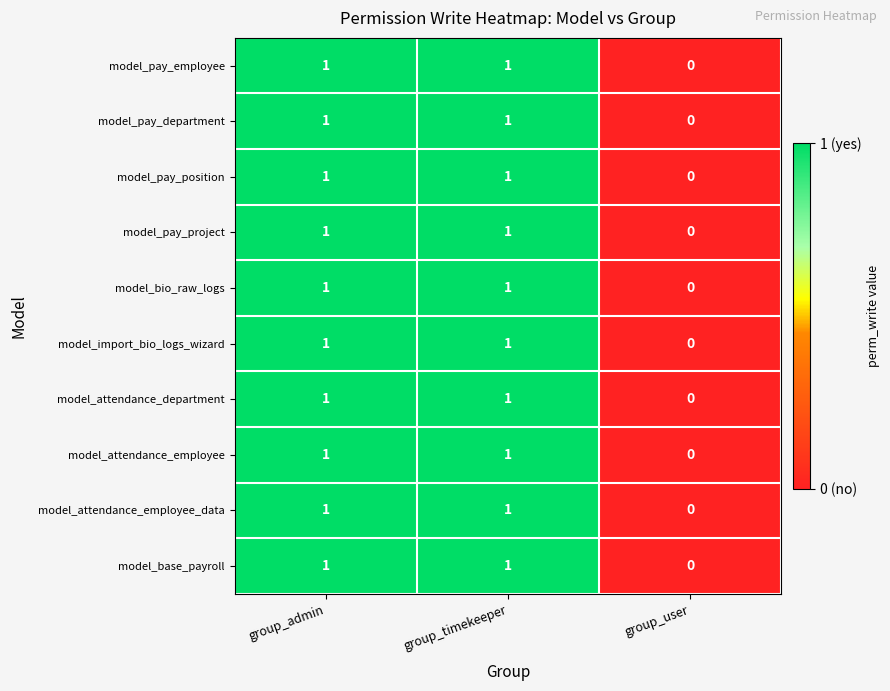

The value of model_attendance_department at group_user is 0. True or false?

True